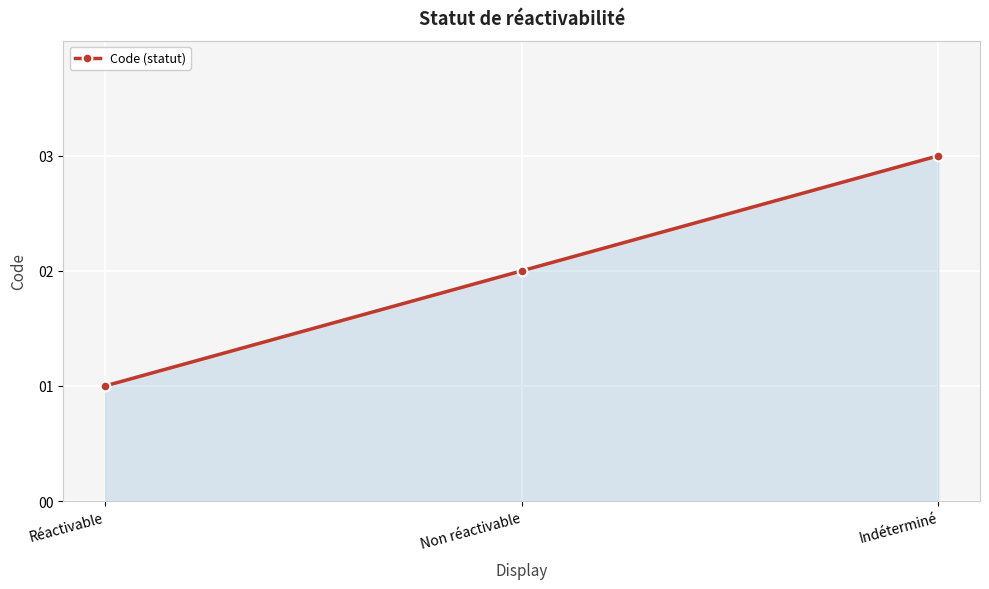

At which category does the chart reach its peak across all series?

Indéterminé